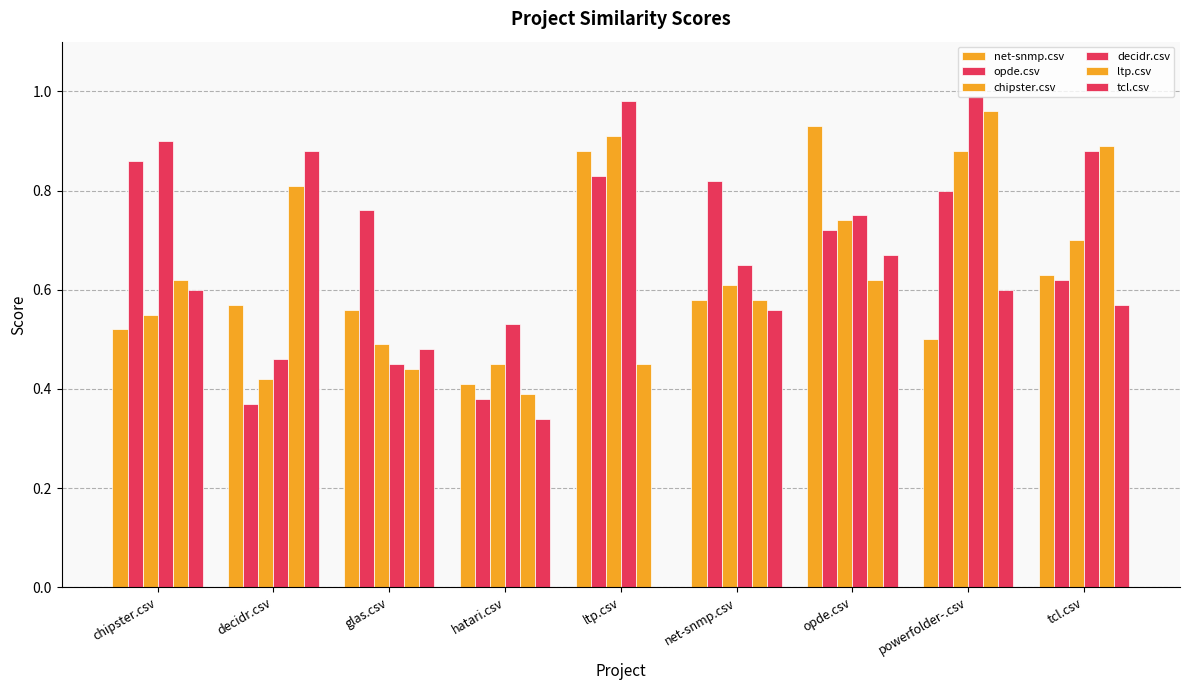

At how many categories does at least one series exceed 0?

9